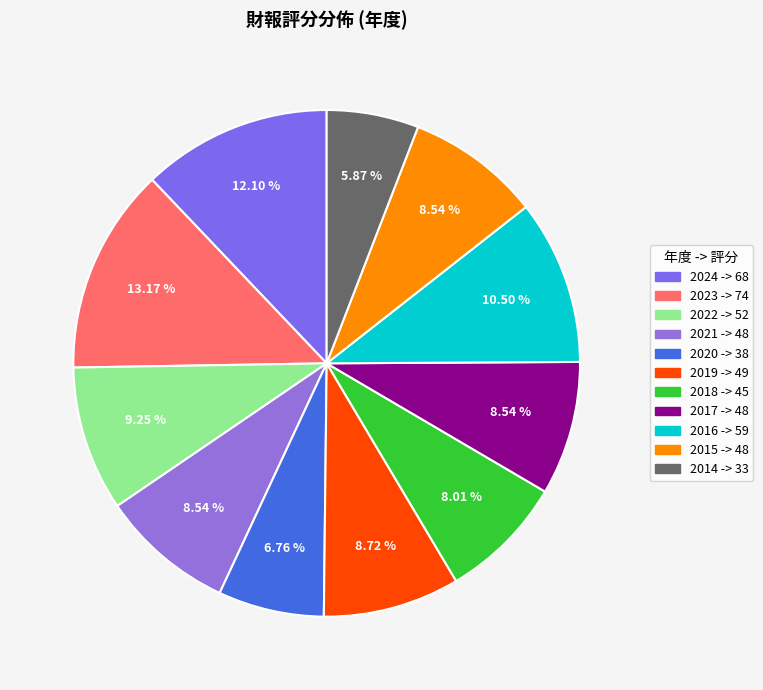

Which category has the biggest portion of the pie?

2023